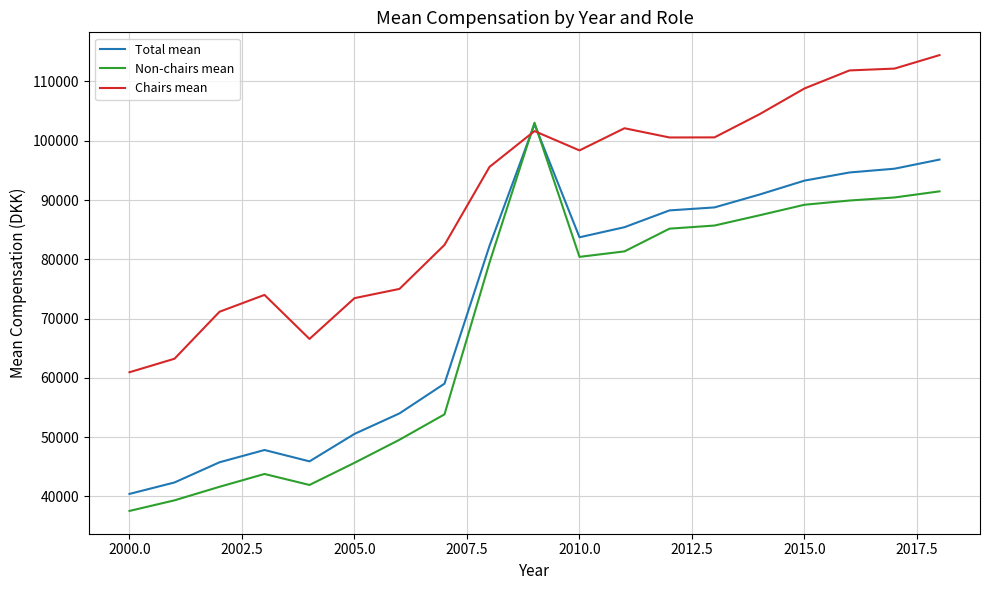

Which series has the largest total across all categories?

Chairs mean